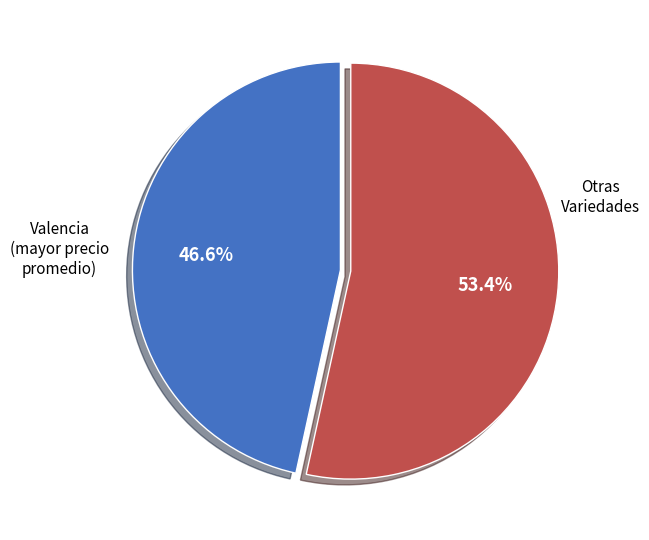

Is there any slice that represents more than half of the pie?

Yes